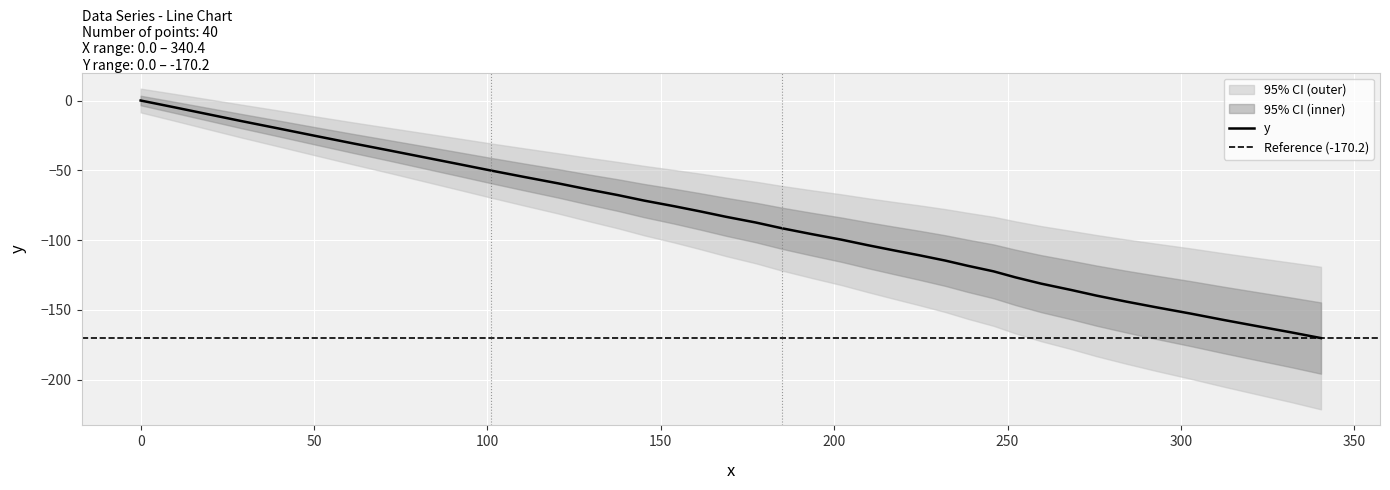

True or false: there are more than 1 points higher than both neighbors.

False